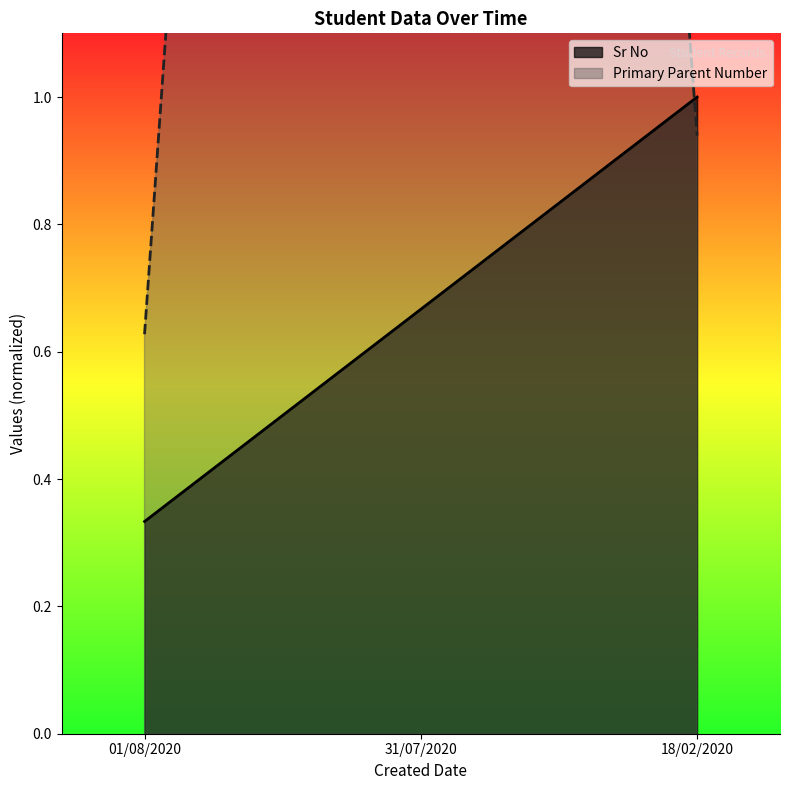

Reading left to right, extract all data points from this chart.

Sr No: 0.3	0.7	1.0
Primary Parent Number: 0.6	6.7	0.9